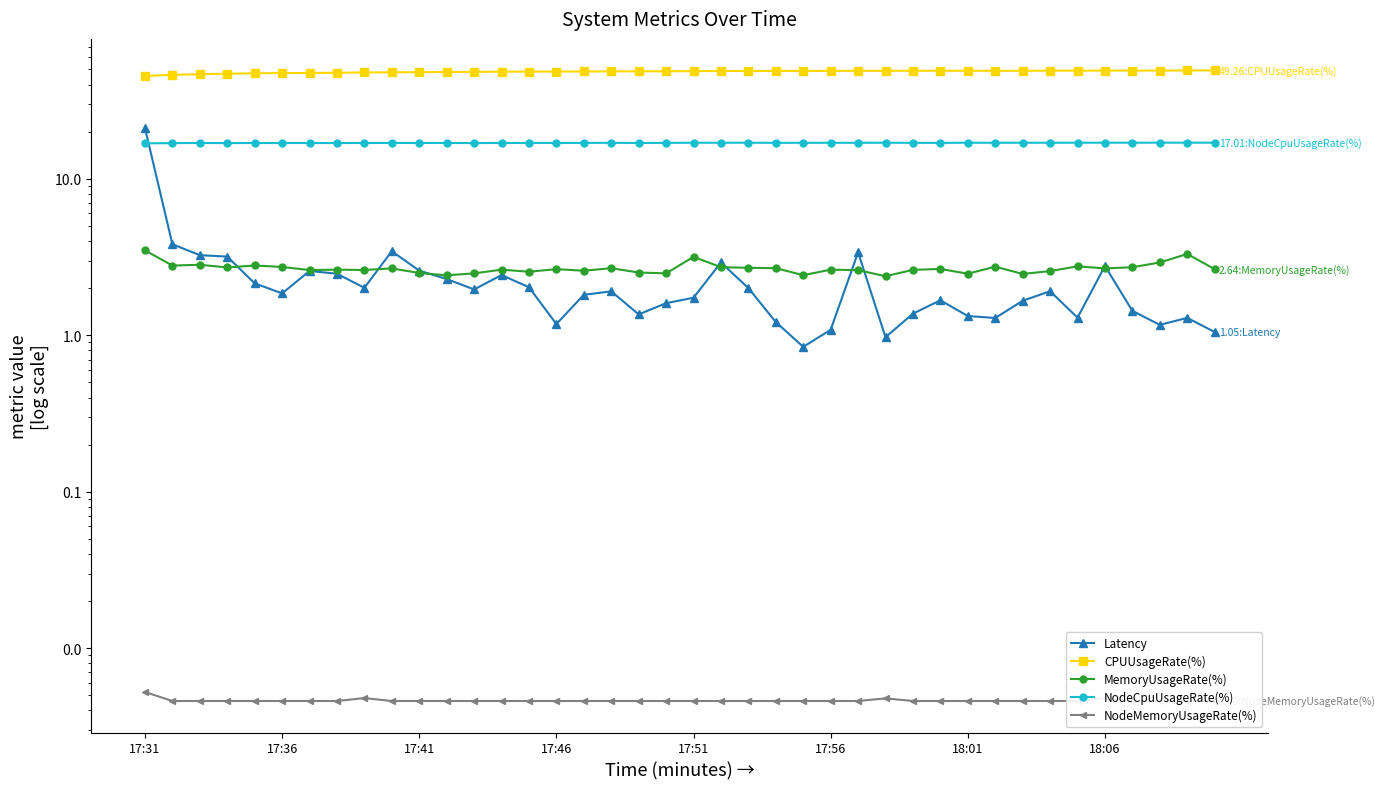

What are all the series names shown in the legend?

Latency, CPUUsageRate(%), MemoryUsageRate(%), NodeCpuUsageRate(%), NodeMemoryUsageRate(%)